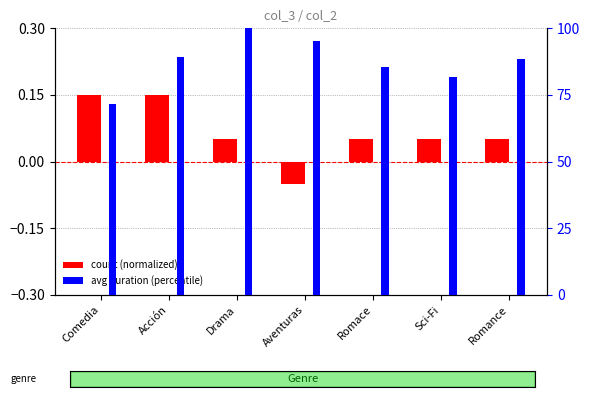

What is the label of the 2nd bar from the right?

Sci-Fi